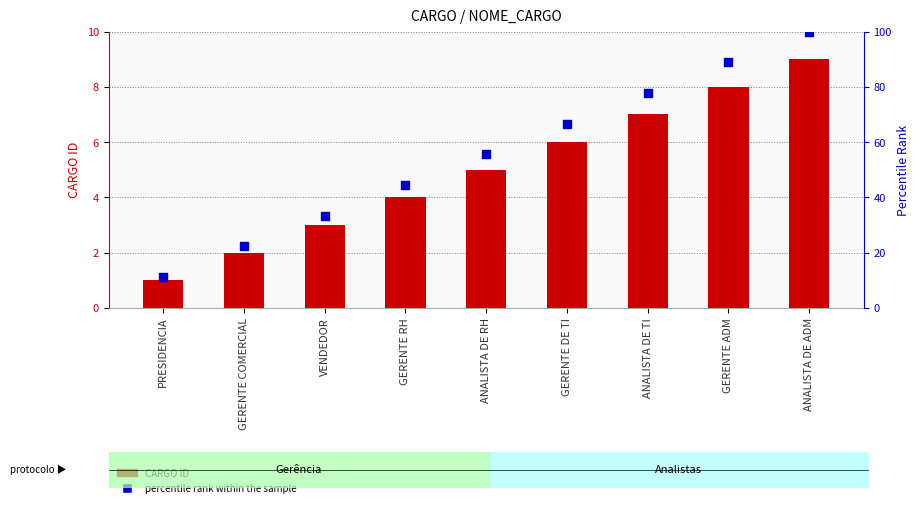

Is the value of CARGO ID at PRESIDENCIA greater than the value of percentile rank within the sample at GERENTE ADM?

No